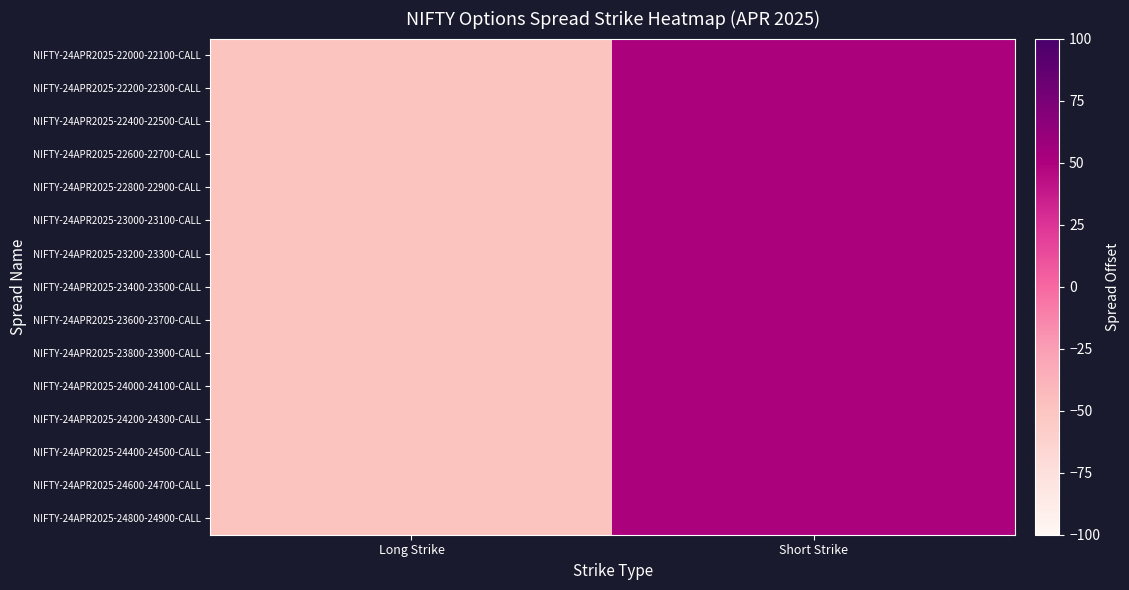

Reading left to right, transcribe all the data shown in this chart.

NIFTY-24APR2025-22000-22100-CALL: Long Strike=-50	Short Strike=50
NIFTY-24APR2025-22200-22300-CALL: Long Strike=-50	Short Strike=50
NIFTY-24APR2025-22400-22500-CALL: Long Strike=-50	Short Strike=50
NIFTY-24APR2025-22600-22700-CALL: Long Strike=-50	Short Strike=50
NIFTY-24APR2025-22800-22900-CALL: Long Strike=-50	Short Strike=50
NIFTY-24APR2025-23000-23100-CALL: Long Strike=-50	Short Strike=50
NIFTY-24APR2025-23200-23300-CALL: Long Strike=-50	Short Strike=50
NIFTY-24APR2025-23400-23500-CALL: Long Strike=-50	Short Strike=50
NIFTY-24APR2025-23600-23700-CALL: Long Strike=-50	Short Strike=50
NIFTY-24APR2025-23800-23900-CALL: Long Strike=-50	Short Strike=50
NIFTY-24APR2025-24000-24100-CALL: Long Strike=-50	Short Strike=50
NIFTY-24APR2025-24200-24300-CALL: Long Strike=-50	Short Strike=50
NIFTY-24APR2025-24400-24500-CALL: Long Strike=-50	Short Strike=50
NIFTY-24APR2025-24600-24700-CALL: Long Strike=-50	Short Strike=50
NIFTY-24APR2025-24800-24900-CALL: Long Strike=-50	Short Strike=50